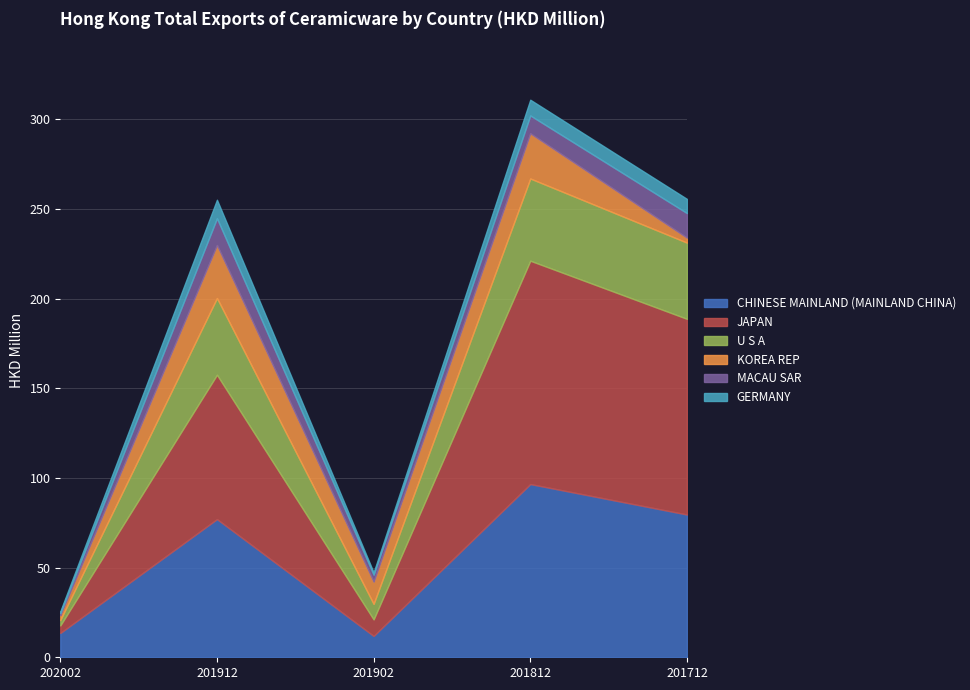

Reading left to right, extract all data points from this chart.

CHINESE MAINLAND (MAINLAND CHINA): 13.6	77.1	11.9	96.6	79.6
JAPAN: 4.2	80.5	9.2	124.6	109.1
U S A: 3.0	42.8	8.6	45.8	42.5
KOREA REP: 2.7	29.5	12.4	25.2	2.8
MACAU SAR: 1.2	14.9	3.9	10.0	13.7
GERMANY: 1.0	10.3	1.3	8.8	7.9